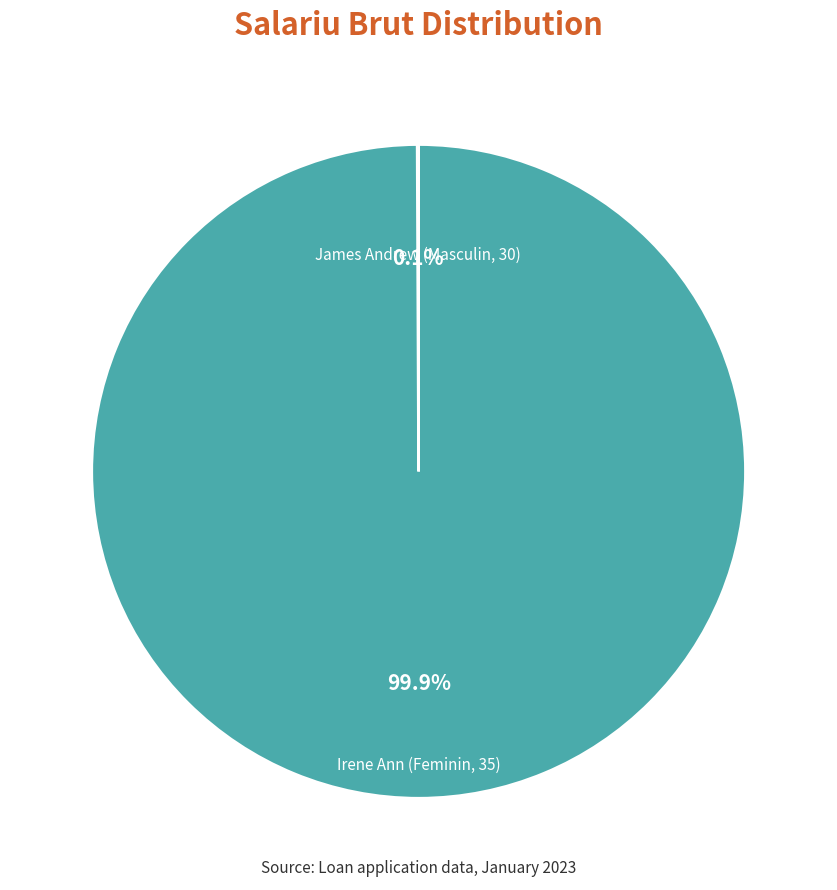

What is the majority slice?

Irene Ann (Feminin, 35)